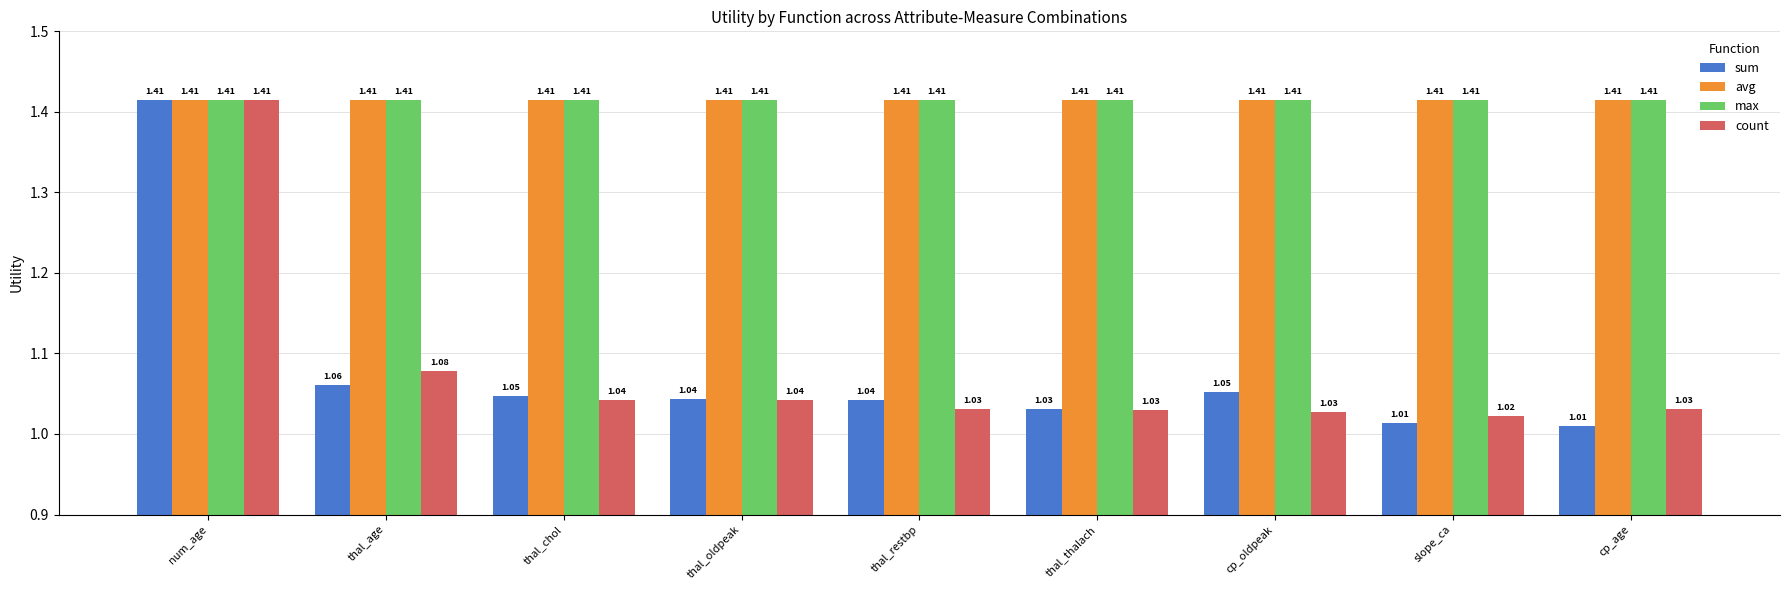

True or false: avg has a value of 0.5 at slope_ca.

False